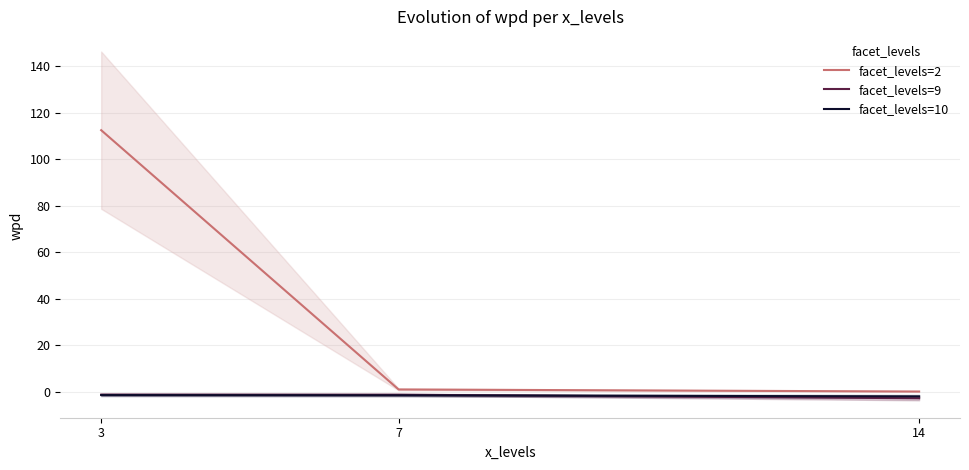

What is the difference between the second highest and minimum values in the facet_levels=10 series?

0.5